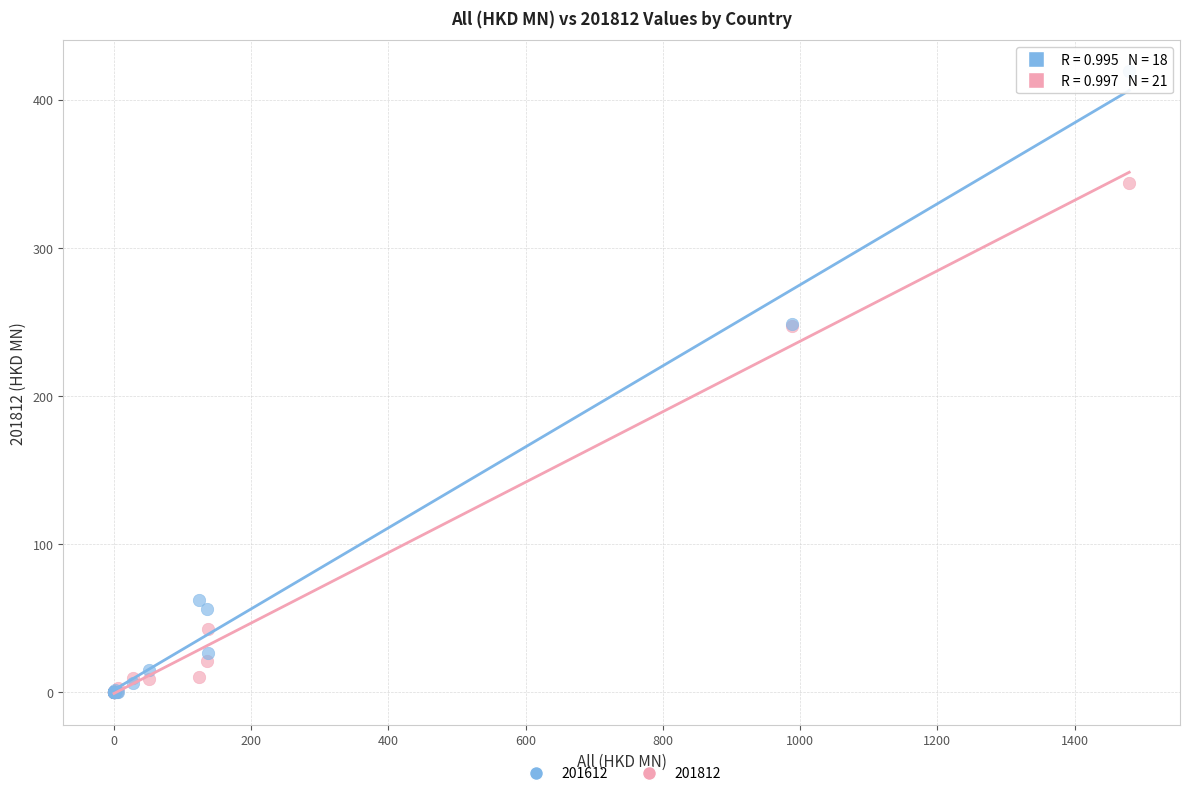

What are all the series names shown in the legend?

201612, 201812